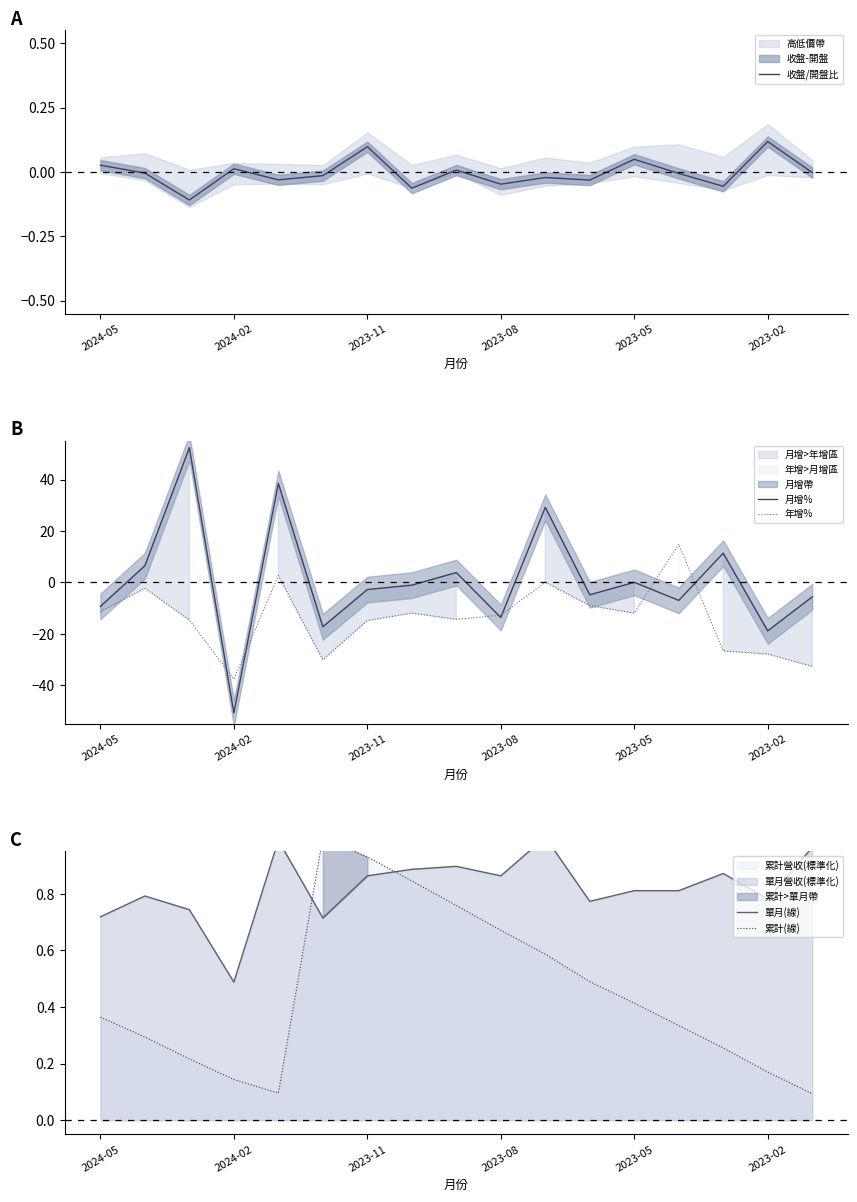

What is the sum of the 年增% values at 2023-08 and 2024-05?

-24.1